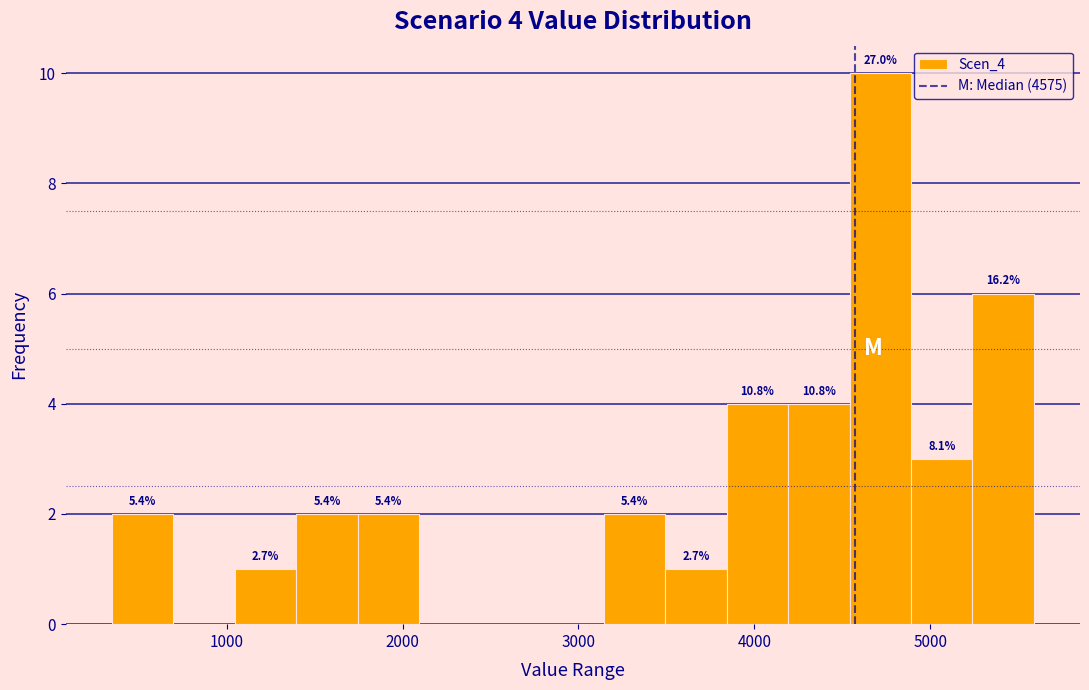

Read against the x-axis, roughly where is the centre of the tallest bar?

4700